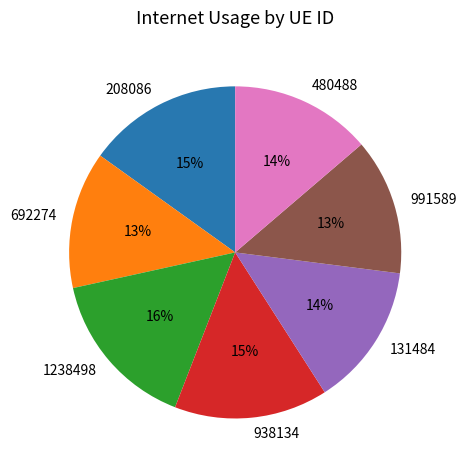

Do 480488 and 938134 together represent more than half of the pie?

No